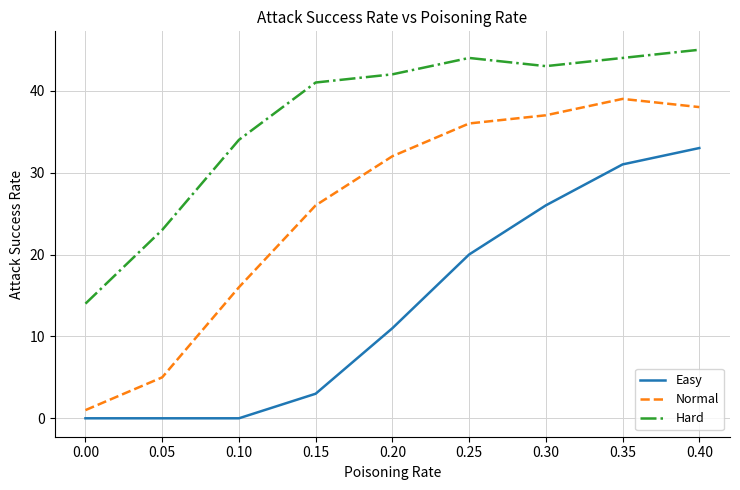

Where is the first local maximum for Hard?

0.25